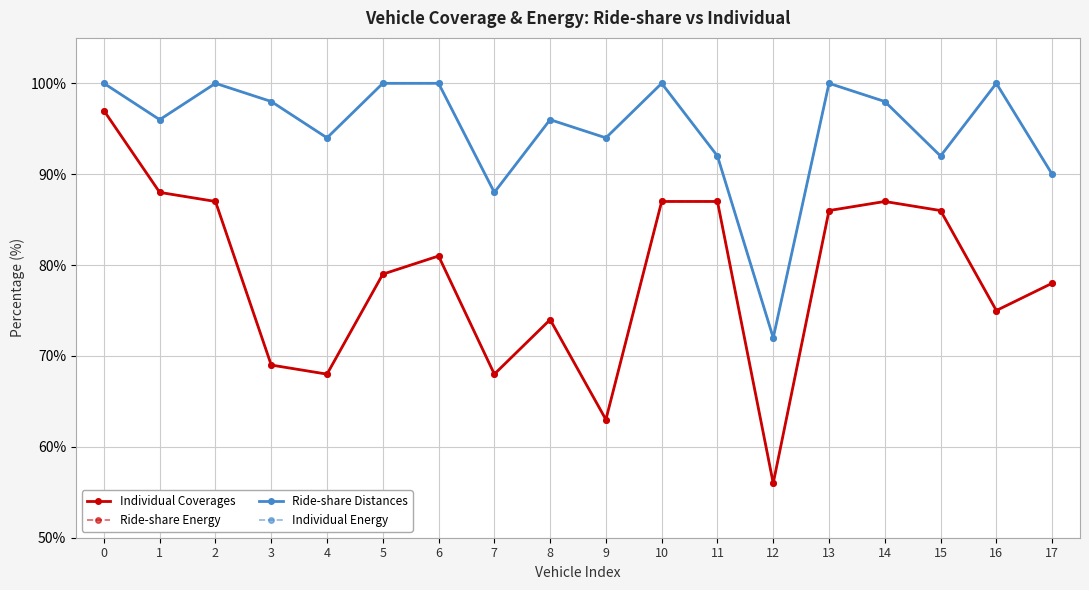

What is the minimum value shown in the chart?

56